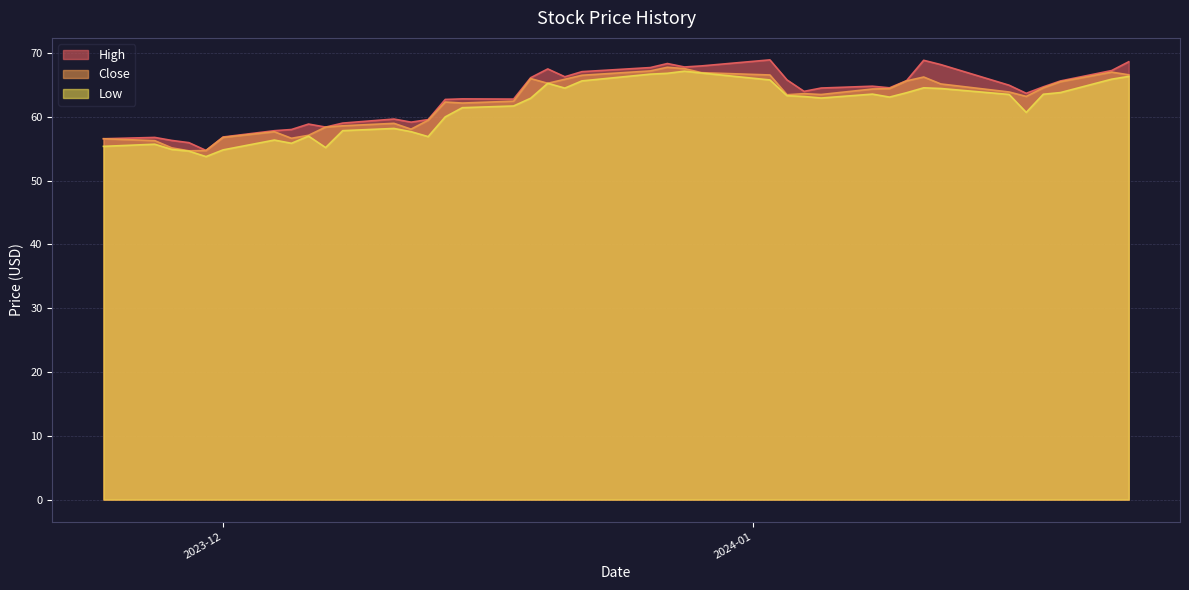

True or false: High and Close cross at least once.

False